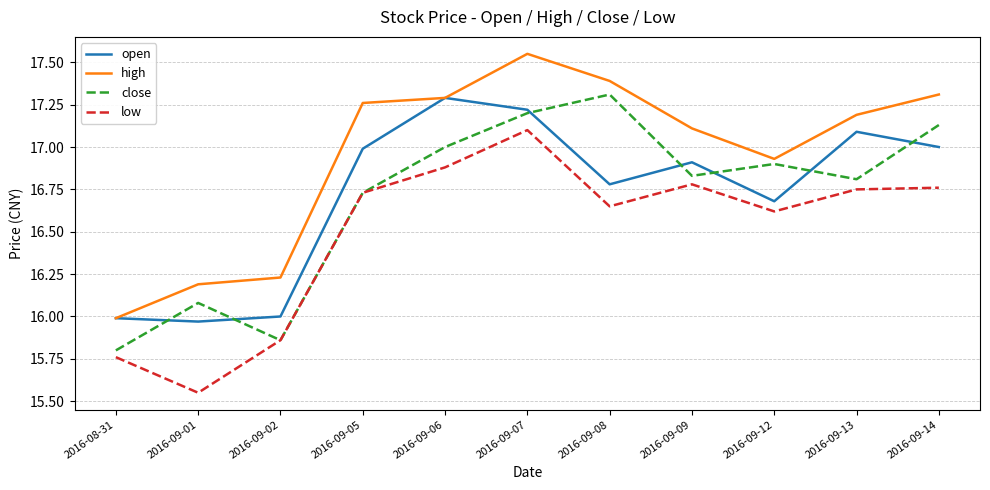

Which label corresponds to the smallest value in the chart?

2016-09-01